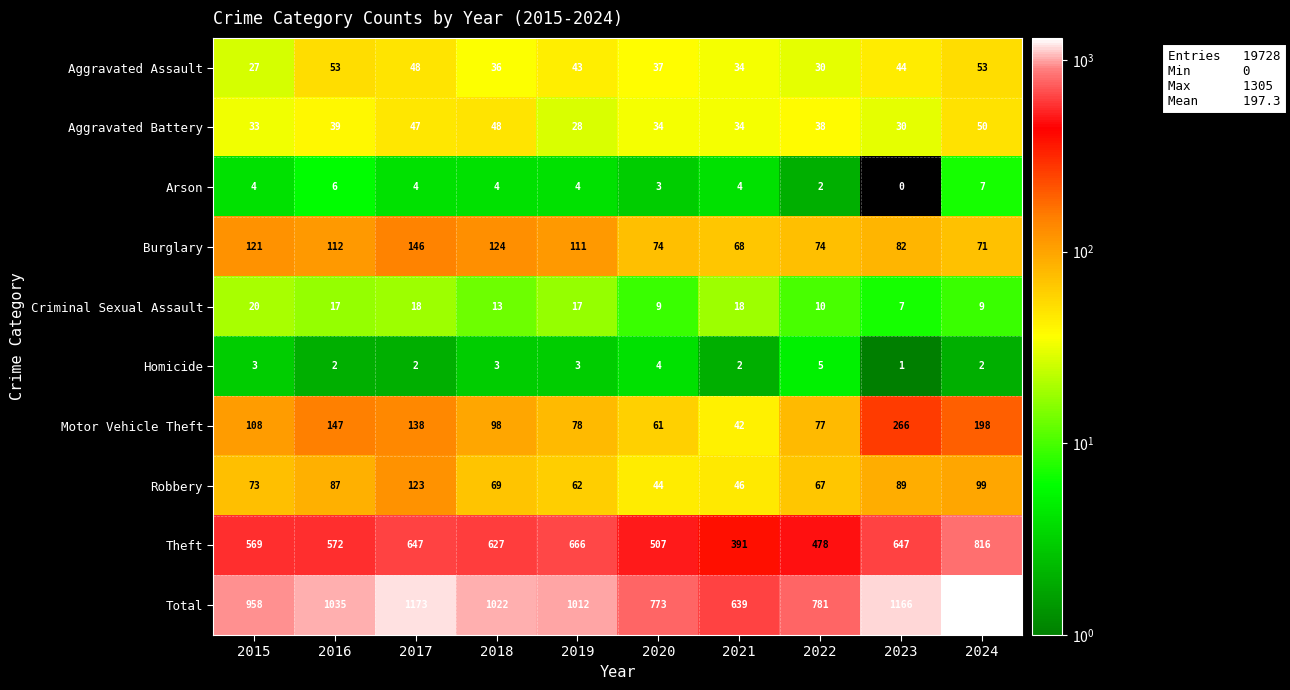

Between 2015 and 2019, which series saw the biggest shift?

Theft